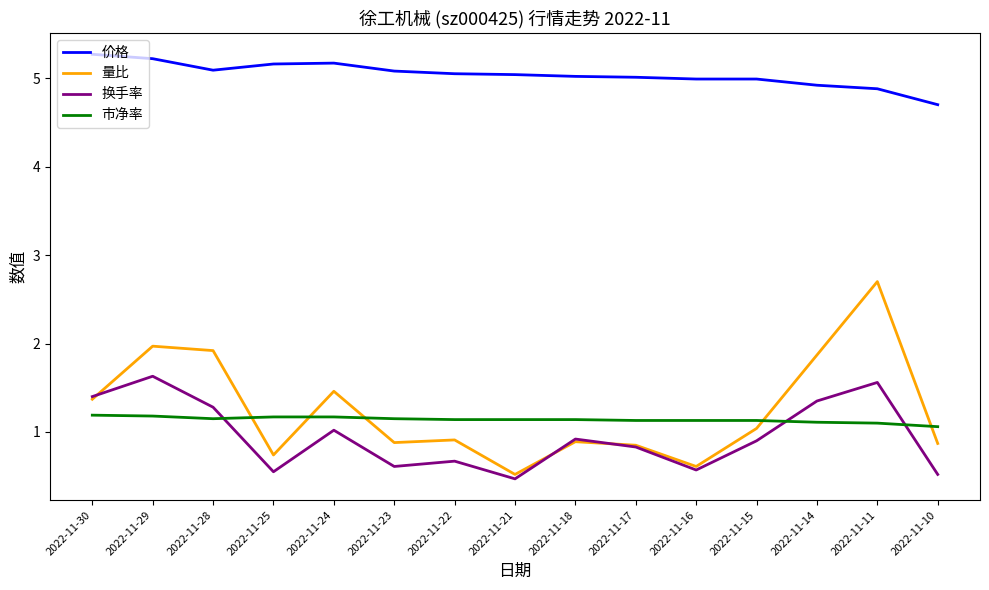

At which category does the chart reach its minimum across all series?

2022-11-21